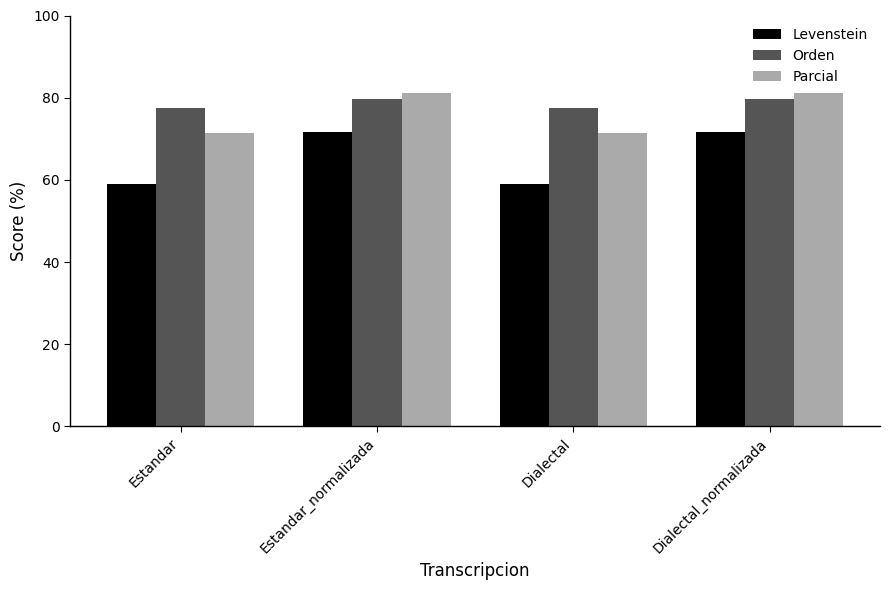

What is the minimum value for Orden?

77.5